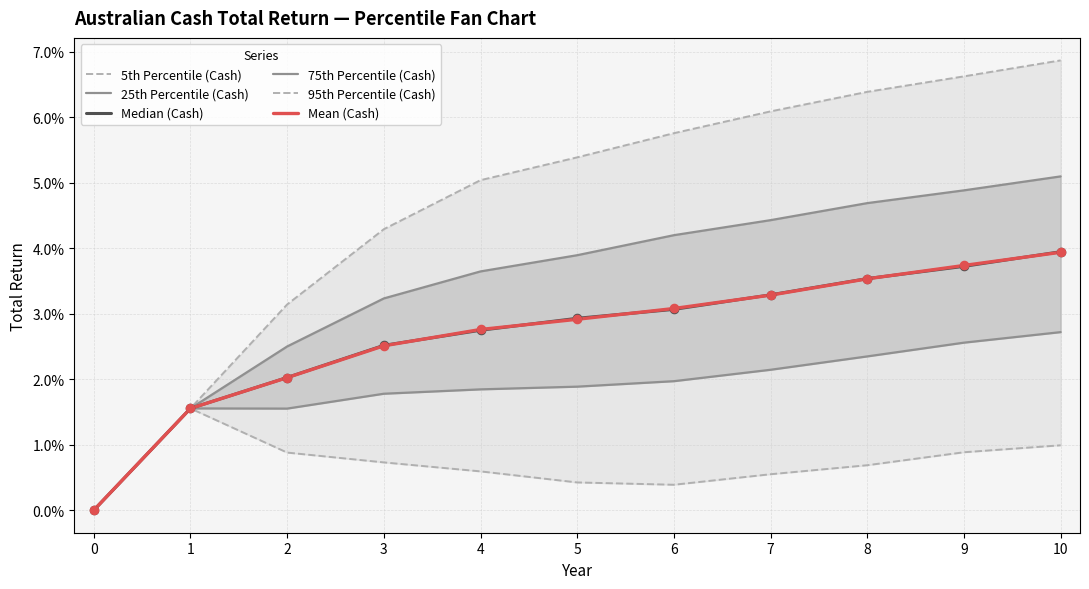

Is the value of 25th Percentile (Cash) at 6 greater than the value of Mean (Cash) at 2?

No